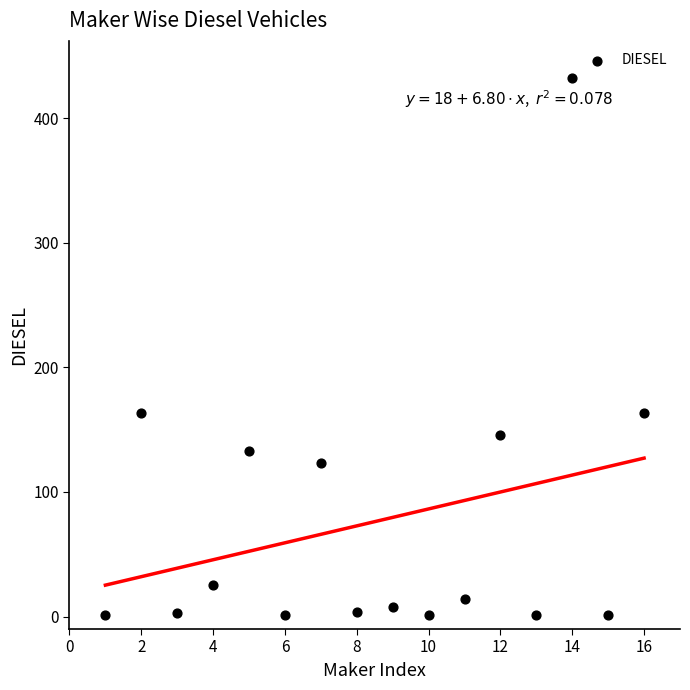

What is the range of X values (max minus min)?

15